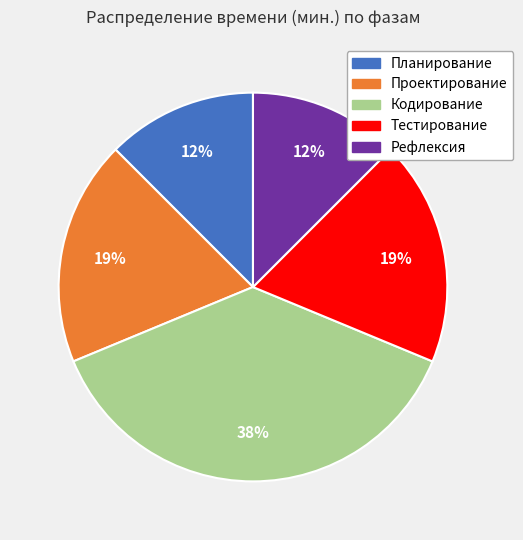

To the nearest percent, what percentage of the pie is Проектирование?

19%